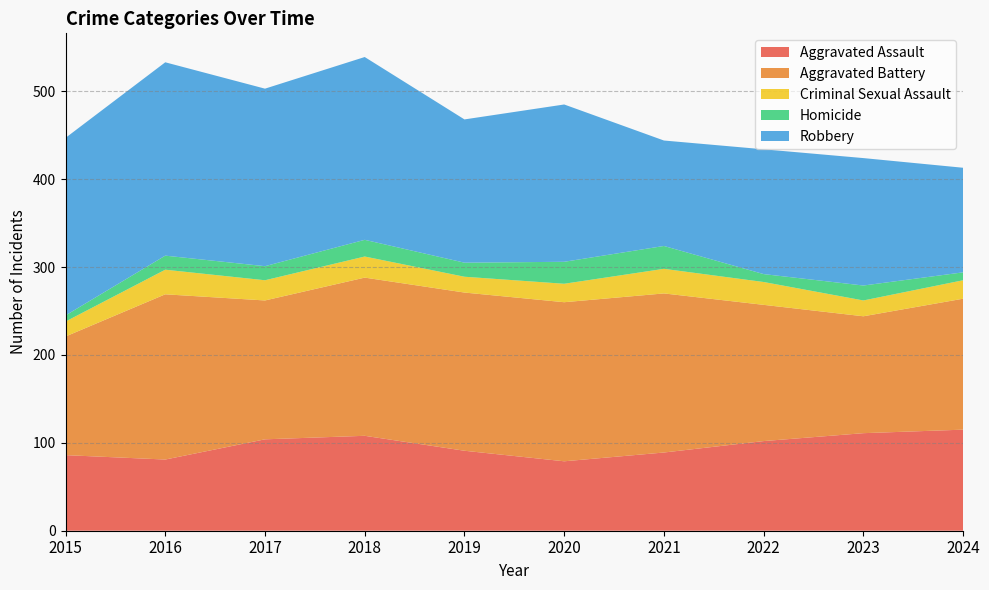

Reading left to right, transcribe all the data shown in this chart.

Aggravated Assault: 2015=86	2016=81	2017=104	2018=108	2019=91	2020=79	2021=89	2022=102	2023=111	2024=115
Aggravated Battery: 2015=135	2016=188	2017=158	2018=180	2019=180	2020=181	2021=181	2022=155	2023=133	2024=149
Criminal Sexual Assault: 2015=17	2016=28	2017=23	2018=24	2019=18	2020=21	2021=28	2022=26	2023=18	2024=21
Homicide: 2015=7	2016=16	2017=16	2018=19	2019=16	2020=25	2021=26	2022=9	2023=17	2024=9
Robbery: 2015=202	2016=220	2017=202	2018=208	2019=163	2020=179	2021=120	2022=142	2023=145	2024=119